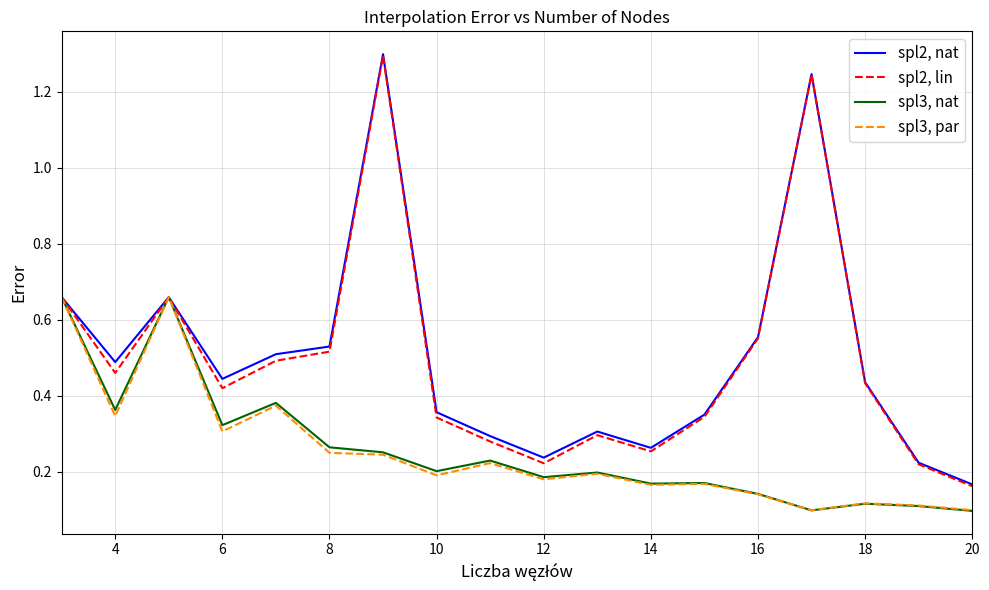

Which series has the largest range (max minus min)?

spl2, lin